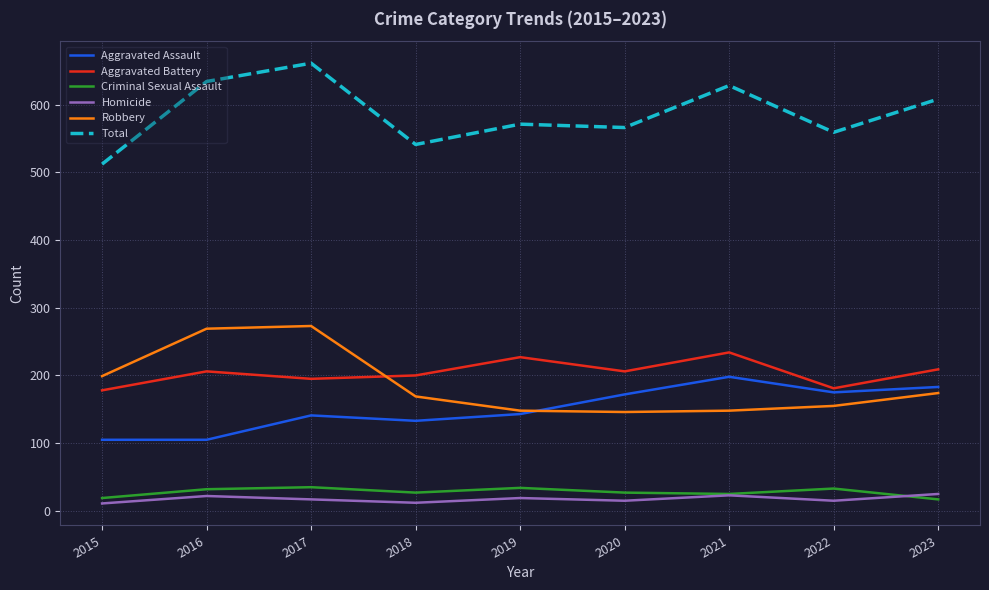

What is the approximate value of Robbery at 2018, to the nearest 50?

150